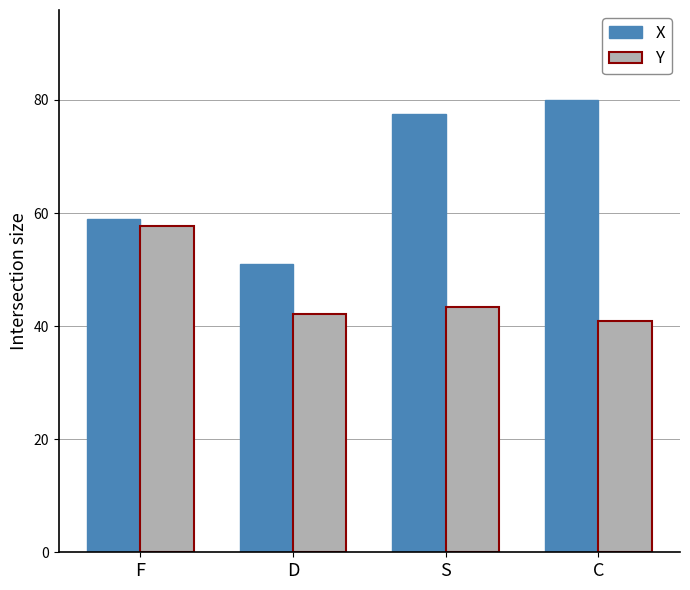

How many values in the Y series exceed 43?

2